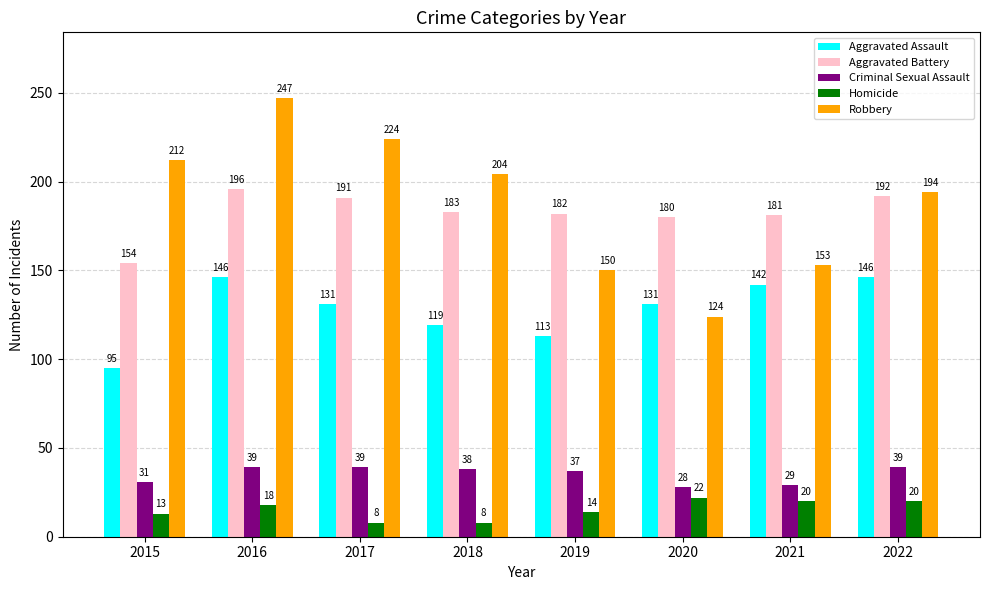

What is the sum of the Homicide values at 2020 and 2021?

42